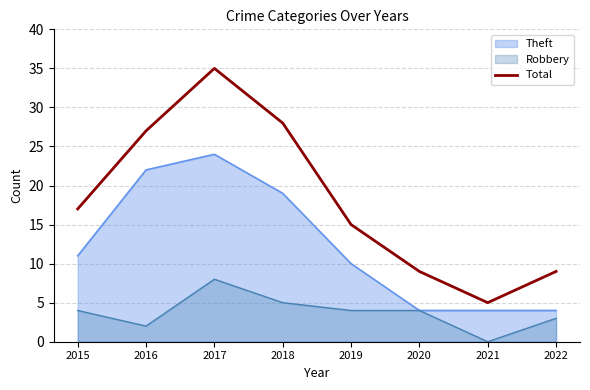

What is the sum of all values?

145